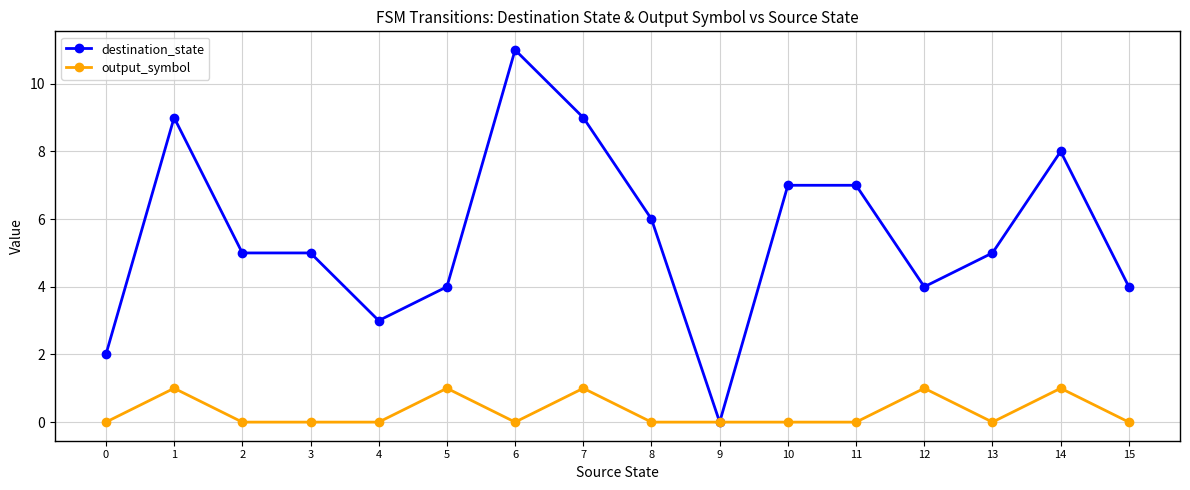

What is the maximum value for destination_state?

11